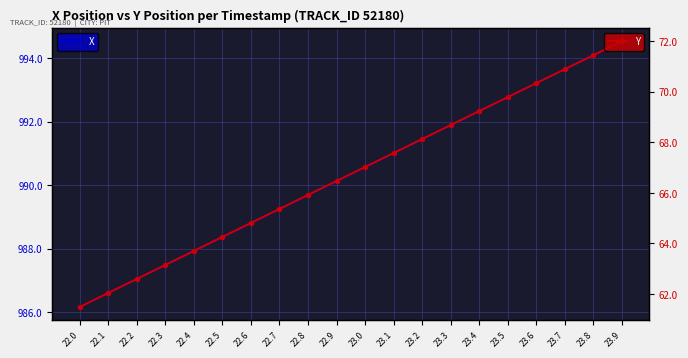

True or false: X and Y cross at least once.

False